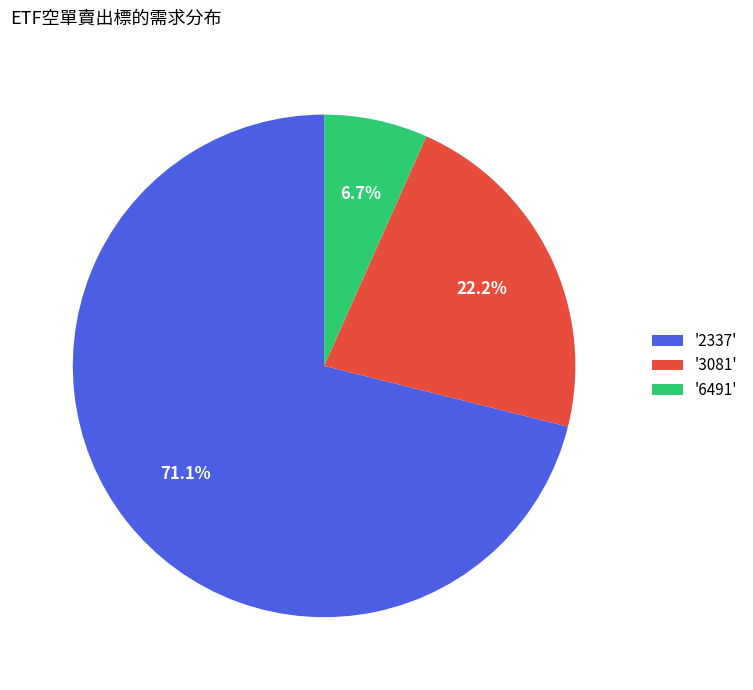

How many segments does this pie chart have?

3